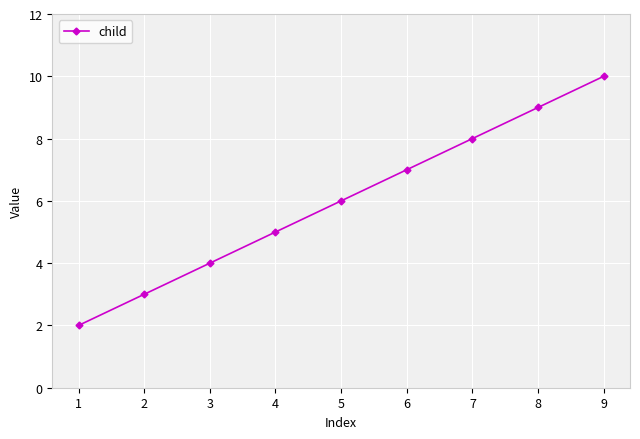

What is the ratio of the value at 9 to the value at 6?

1.4